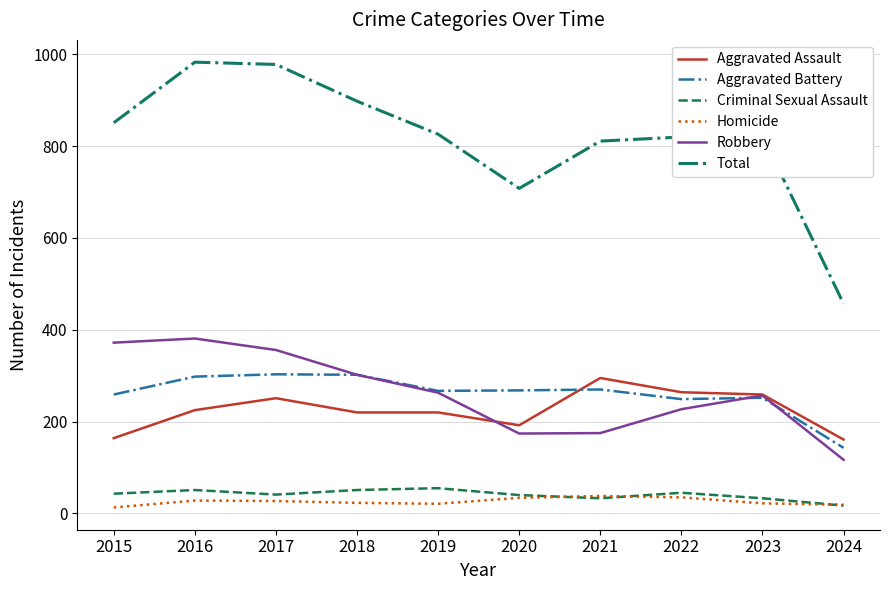

True or false: Criminal Sexual Assault has more than 0 interior local peaks.

True